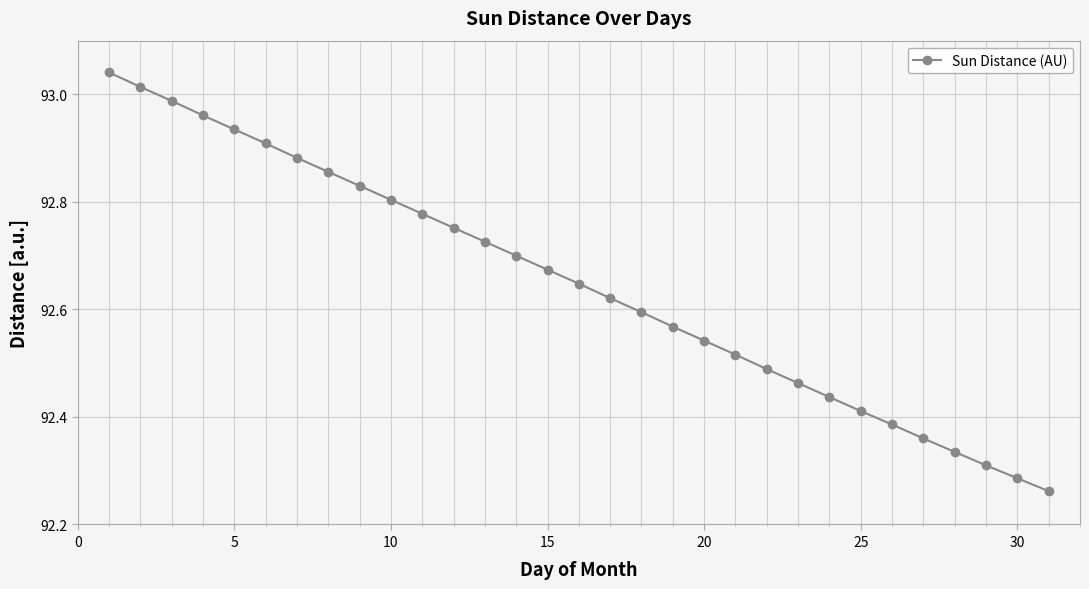

What is the sum of all values?

2872.1